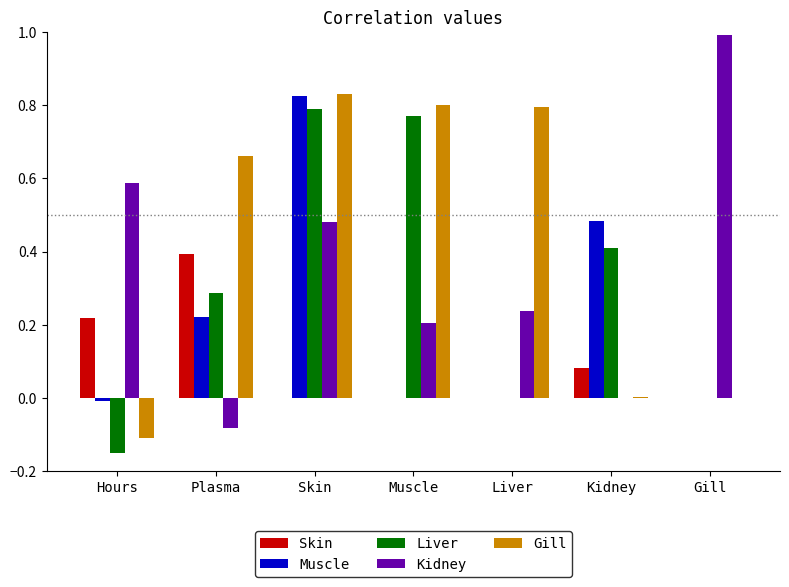

What is the highest value of the Skin series?

0.4